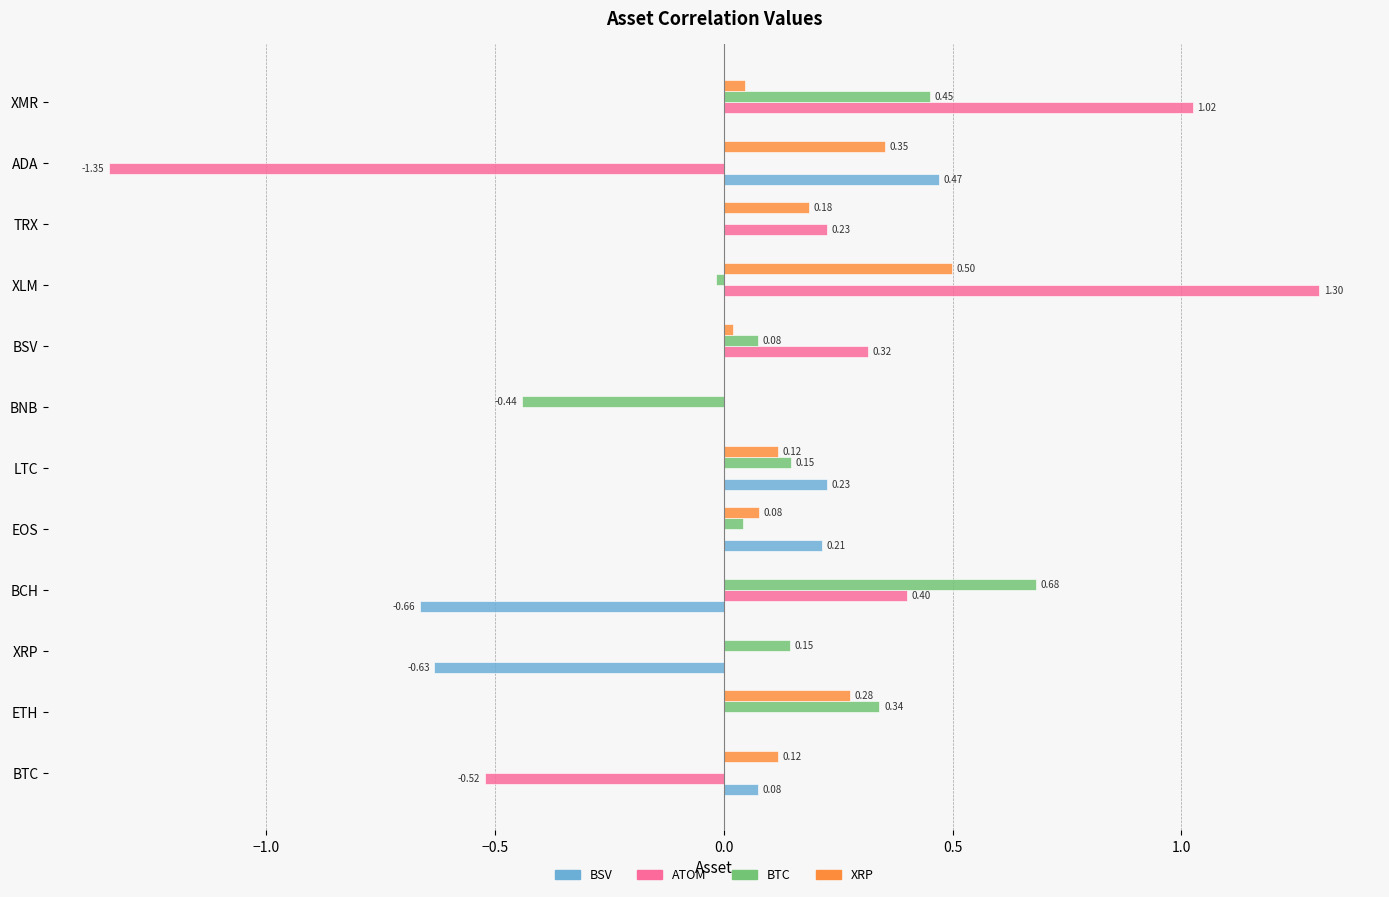

What is the total value across all series at BCH?

0.4